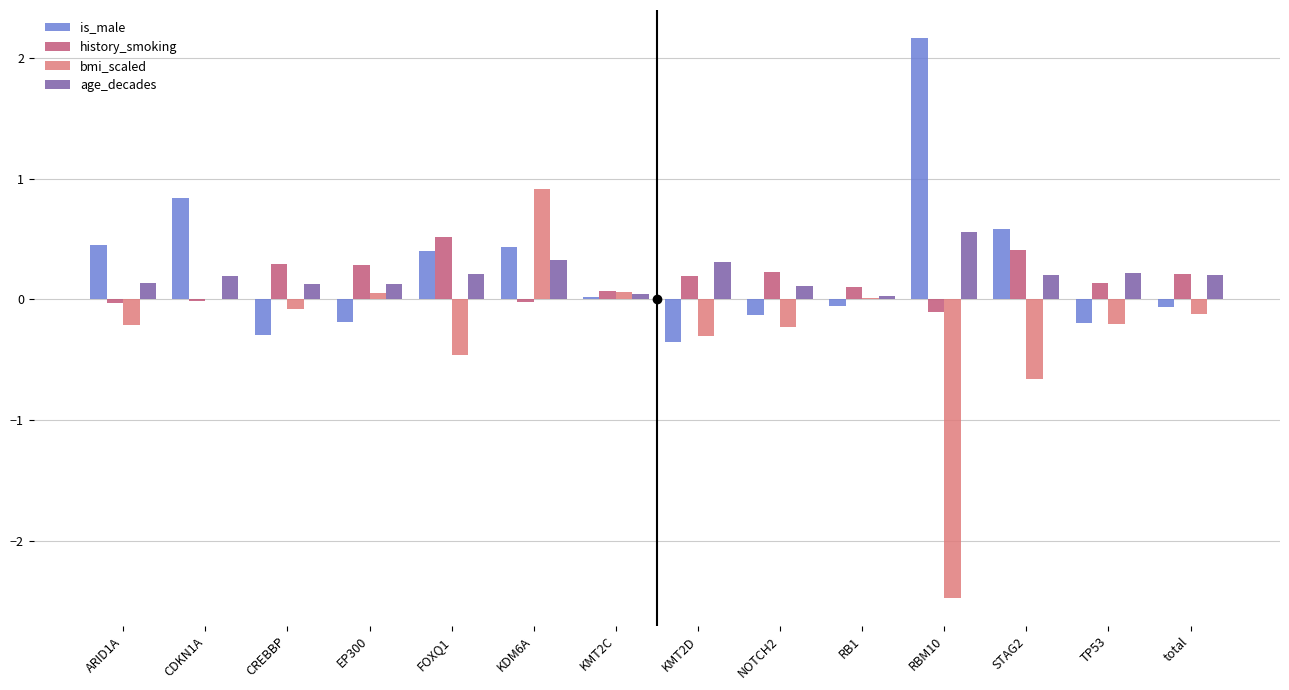

What are all the series names shown in the legend?

is_male, history_smoking, bmi_scaled, age_decades